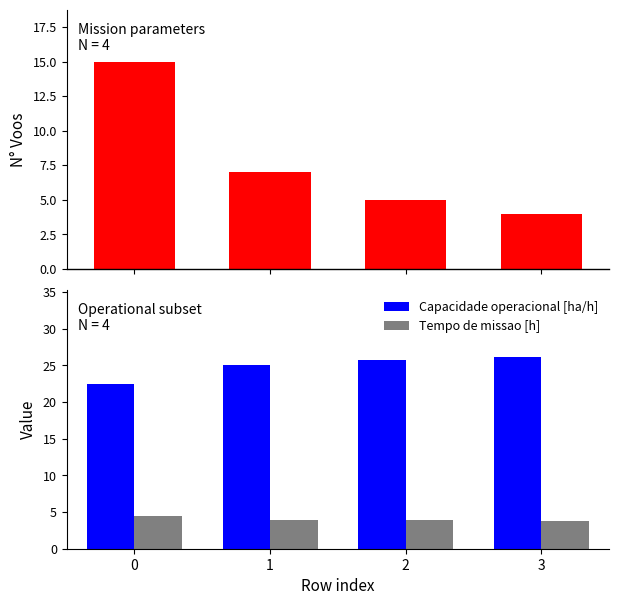

What is the difference between the N Voos values at 1 and 0?

8.0